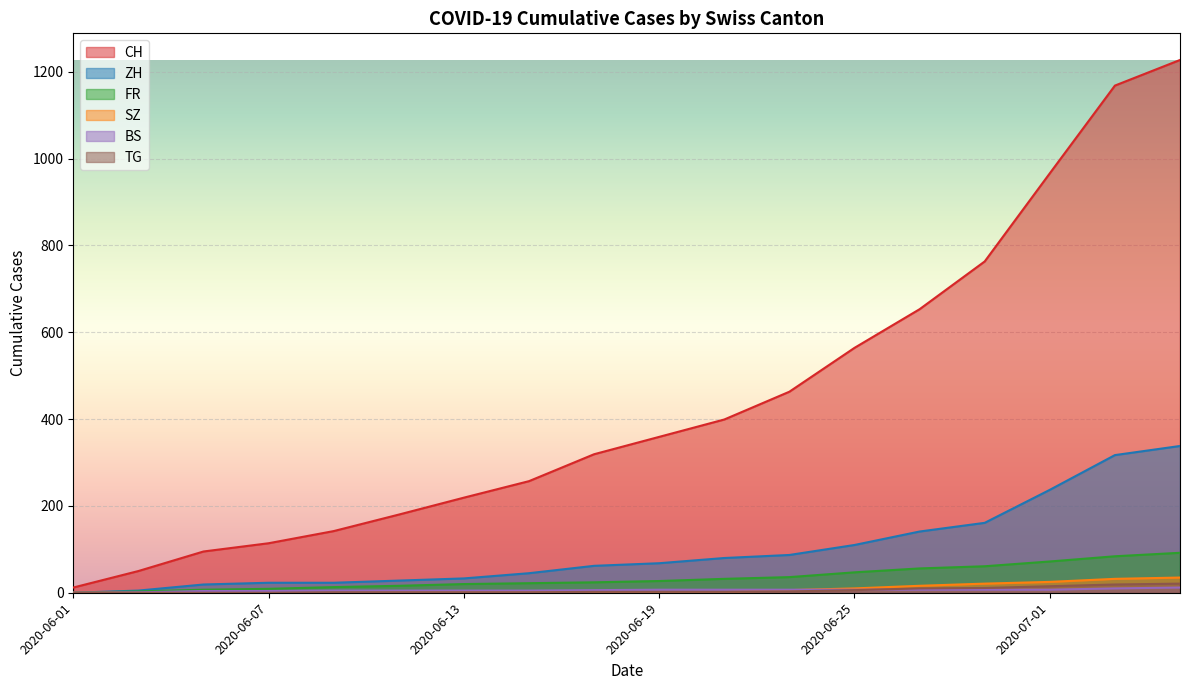

Which series has the largest total across all categories?

CH